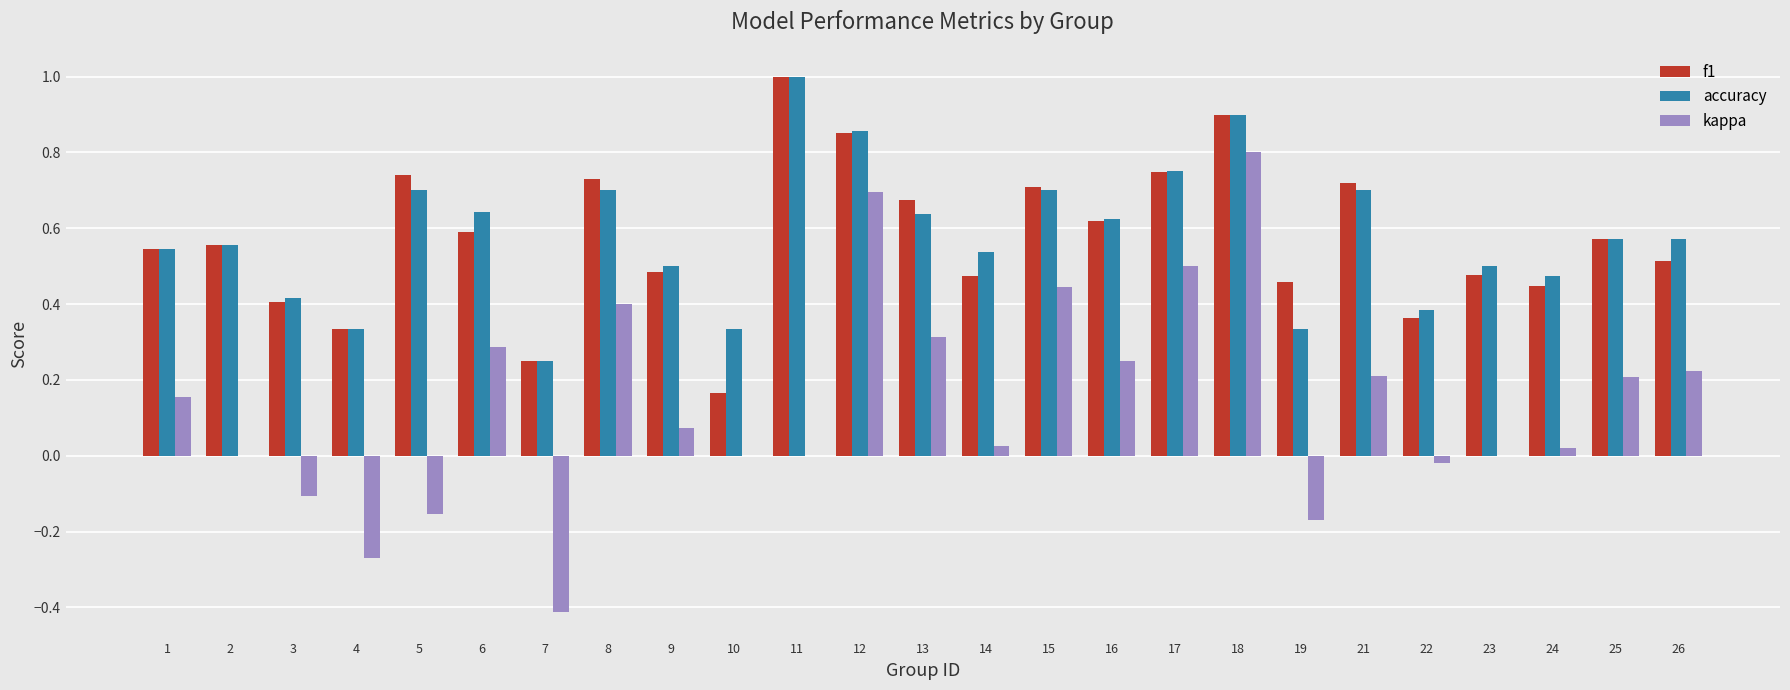

True or false: kappa has a value of 0.1 at 16.

False